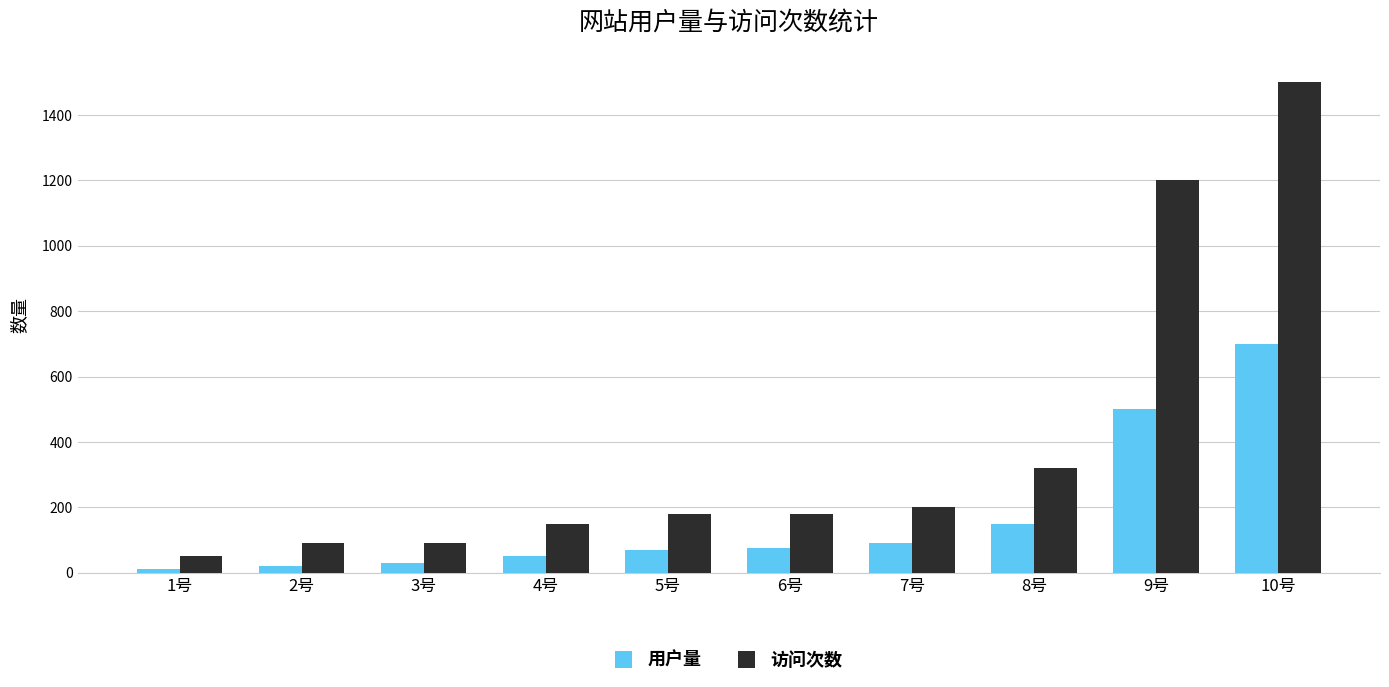

At 6号, list the series in order from largest to smallest.

访问次数, 用户量